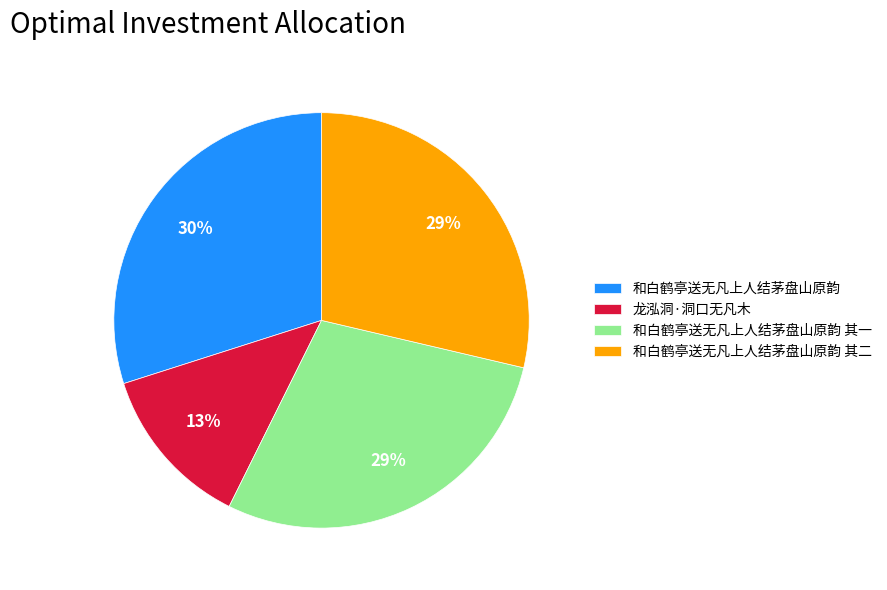

Do 龙泓洞·洞口无凡木 and 和白鹤亭送无凡上人结茅盘山原韵 其二 together represent more than half of the pie?

No